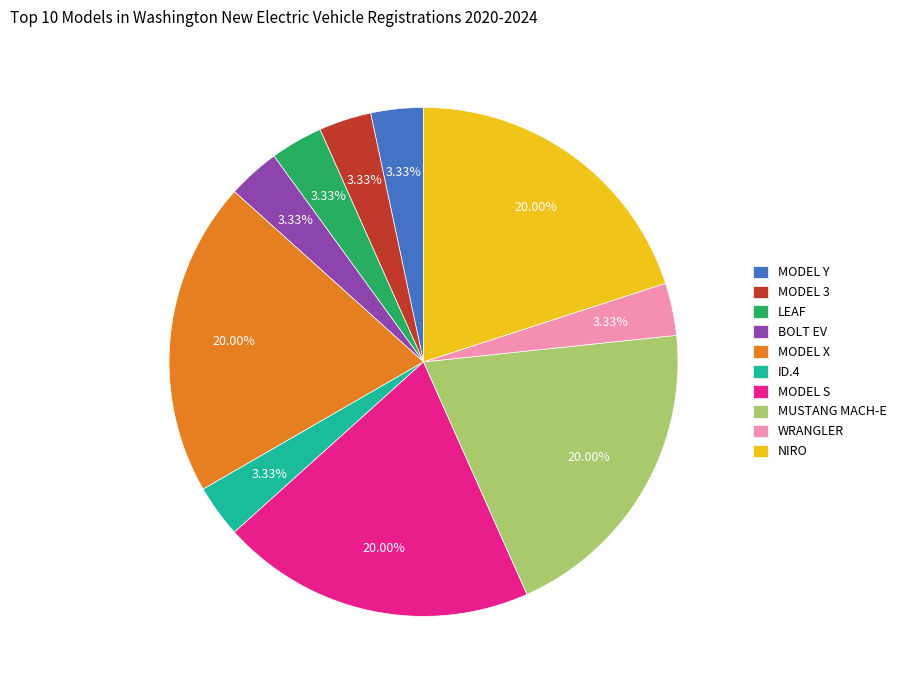

Combined, do MUSTANG MACH-E and MODEL X account for over 50%?

No